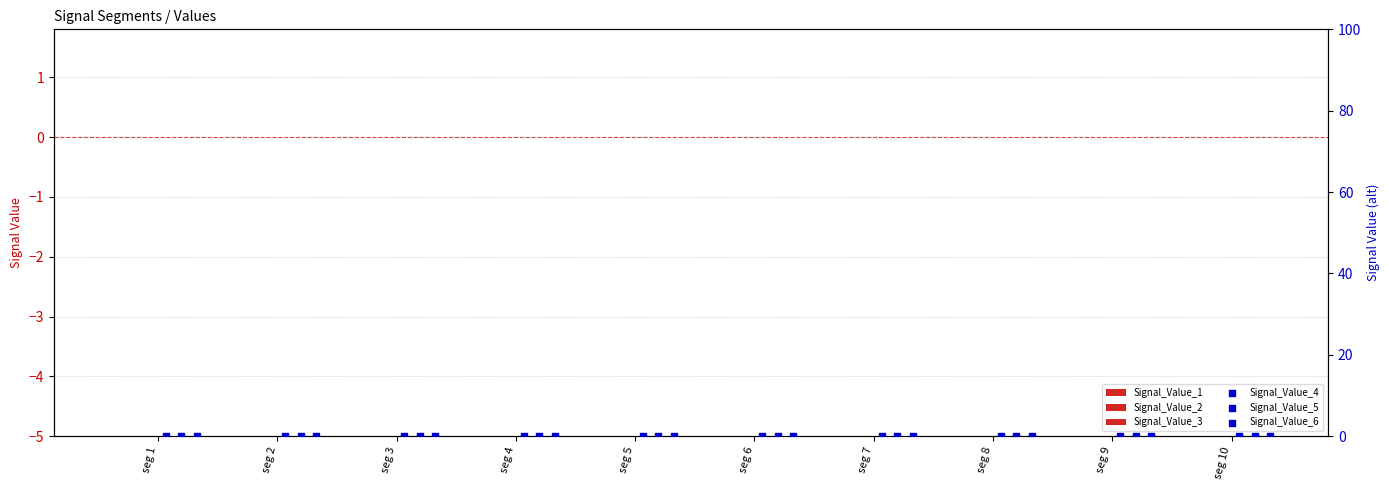

Which series has the largest total across all categories?

Signal_Value_6